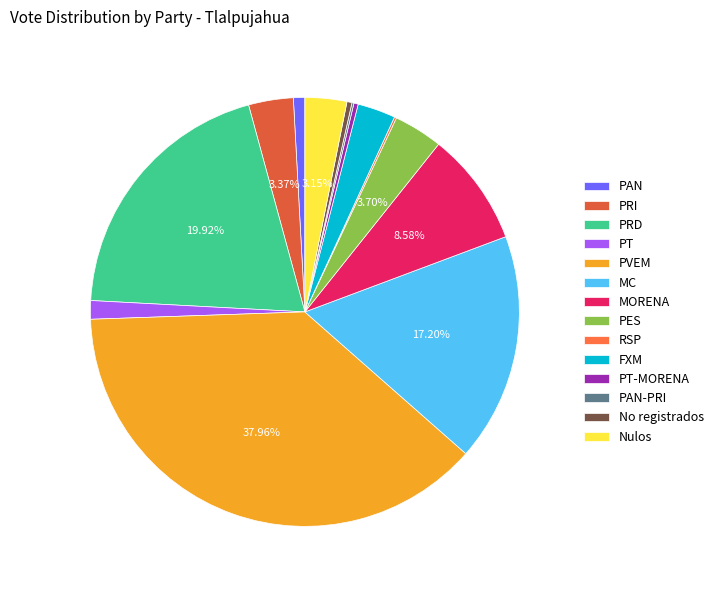

To the nearest percent, what is the difference between the PRD and PES slice percentages?

16%